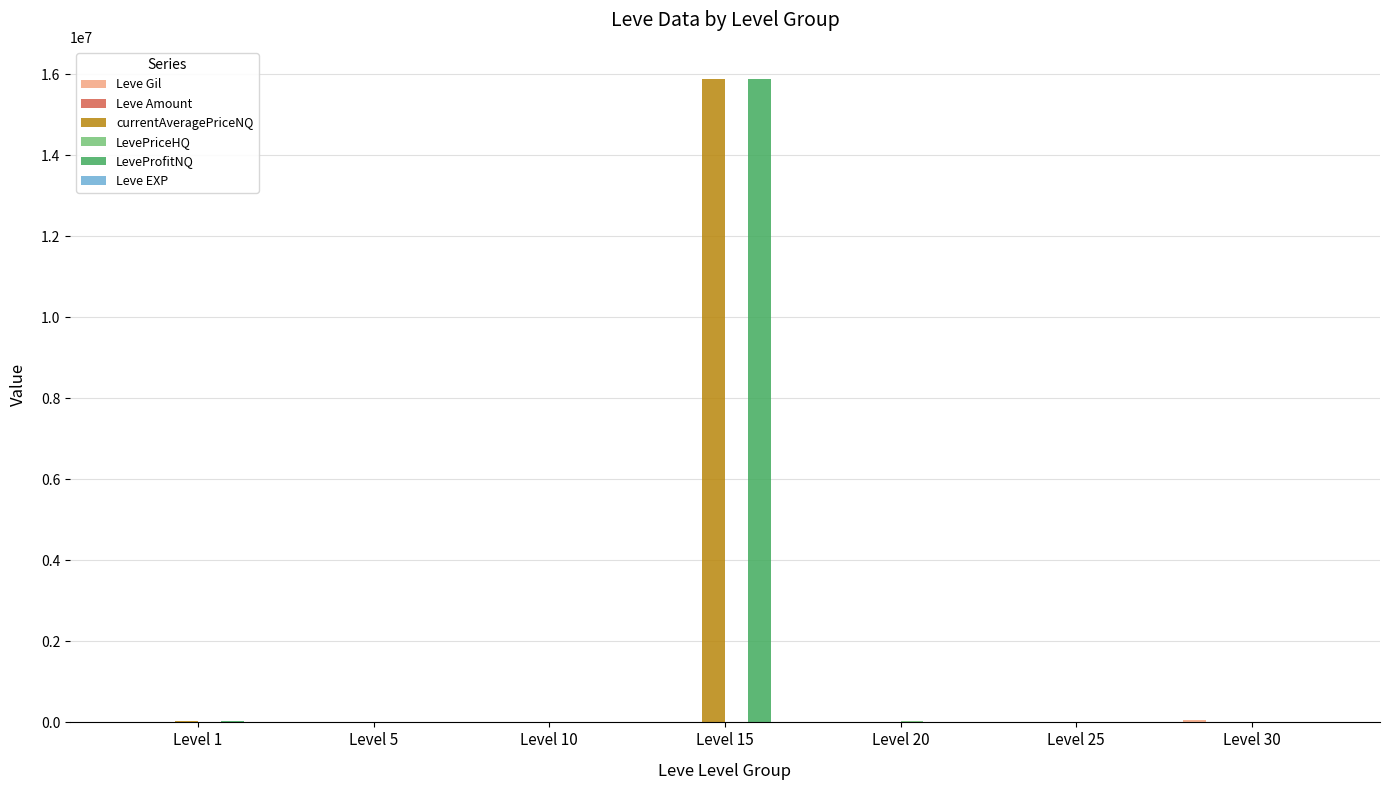

Which category has the highest value across all series?

Level 15